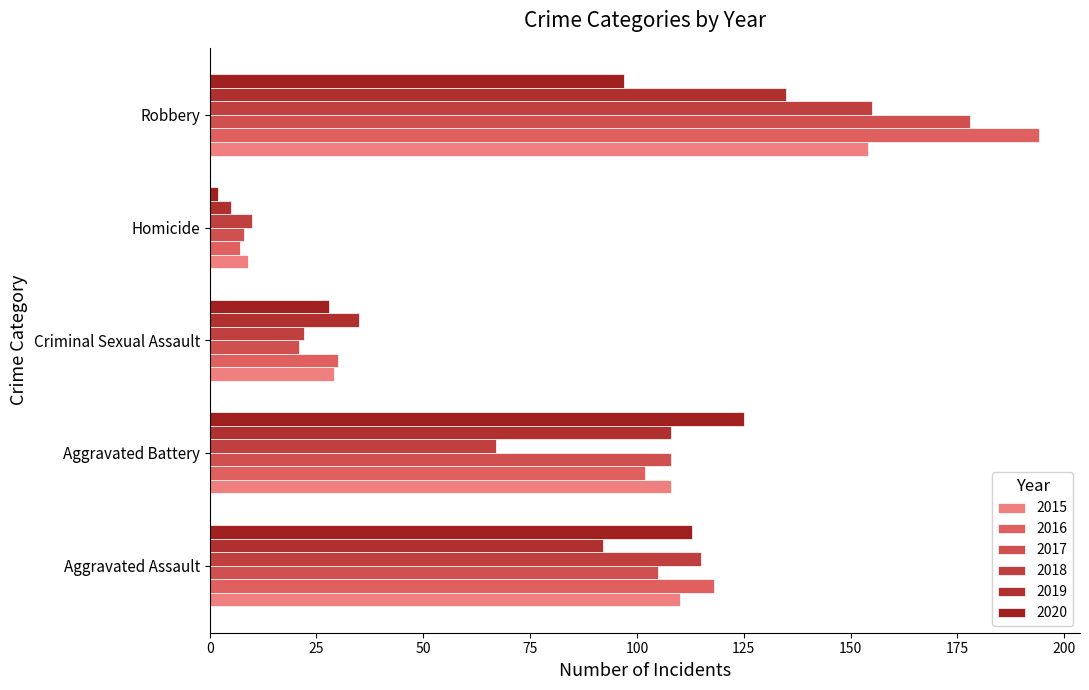

Count the number of categories in the chart.

5